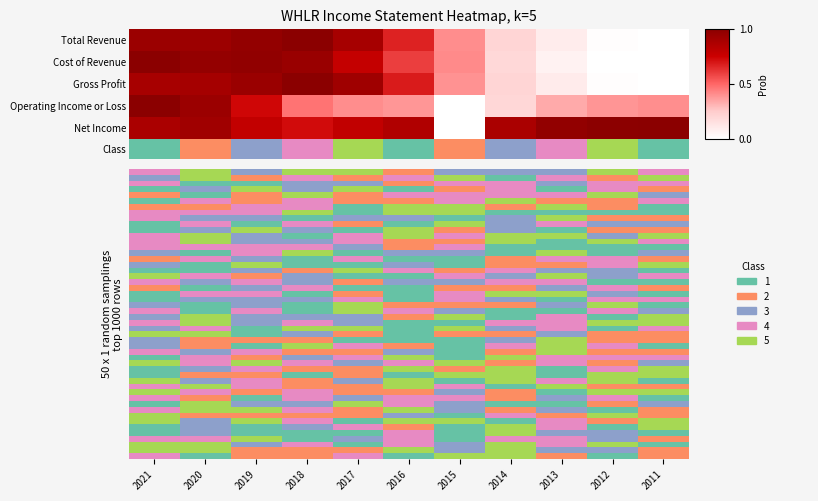

What is the total value across all series at 2013?

1.6